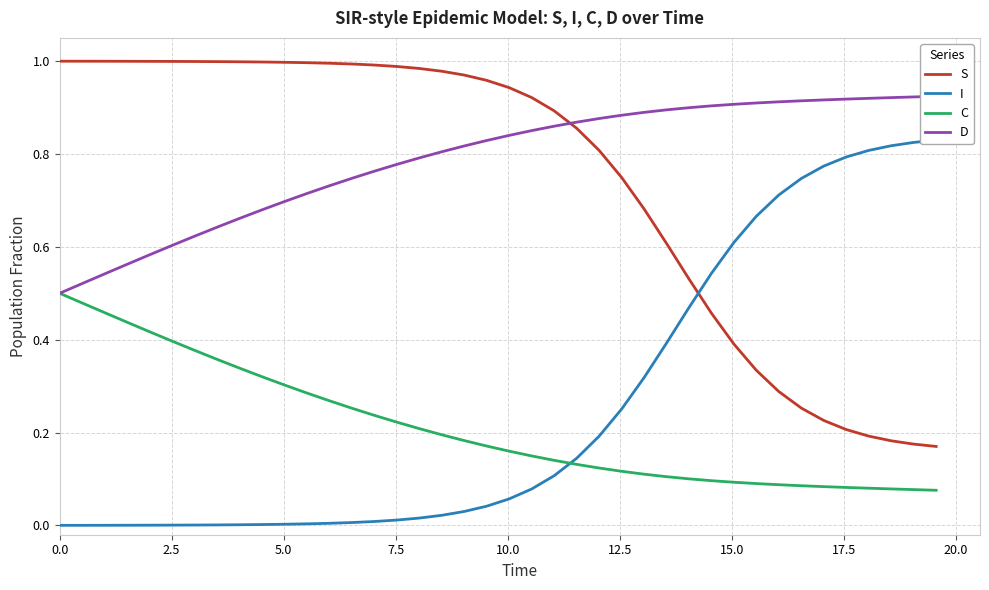

True or false: S and C intersect in this chart.

False